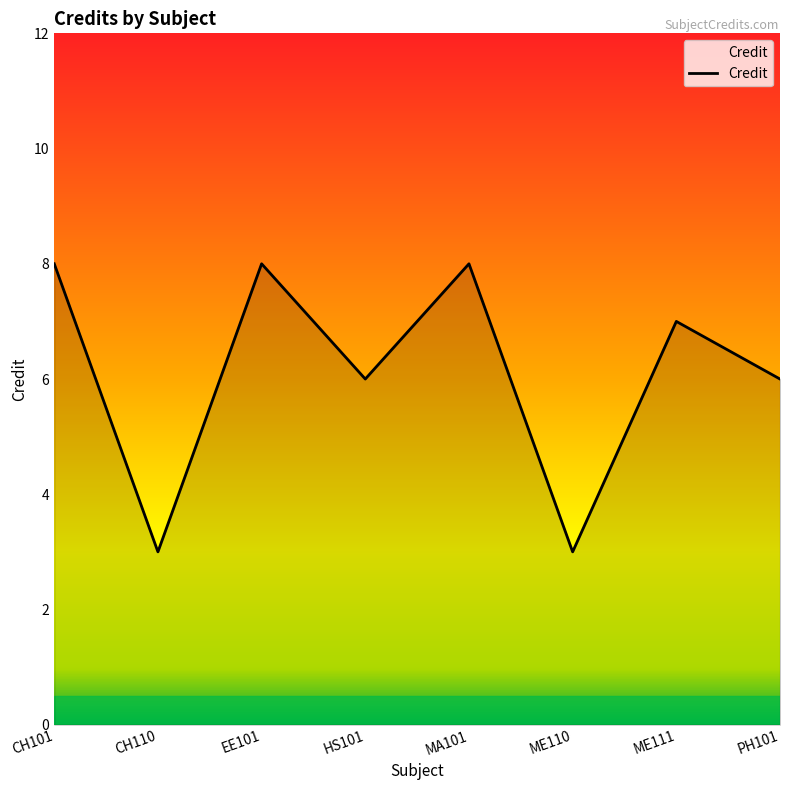

What position from the left is CH101?

1